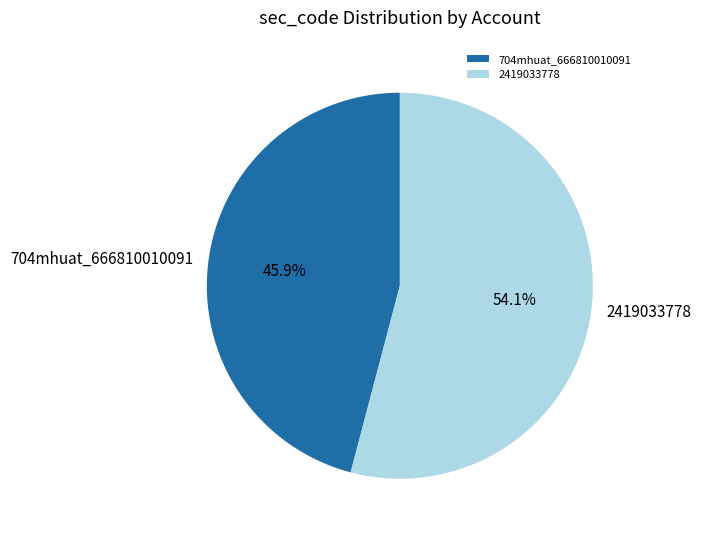

How many slices are in this pie chart?

2